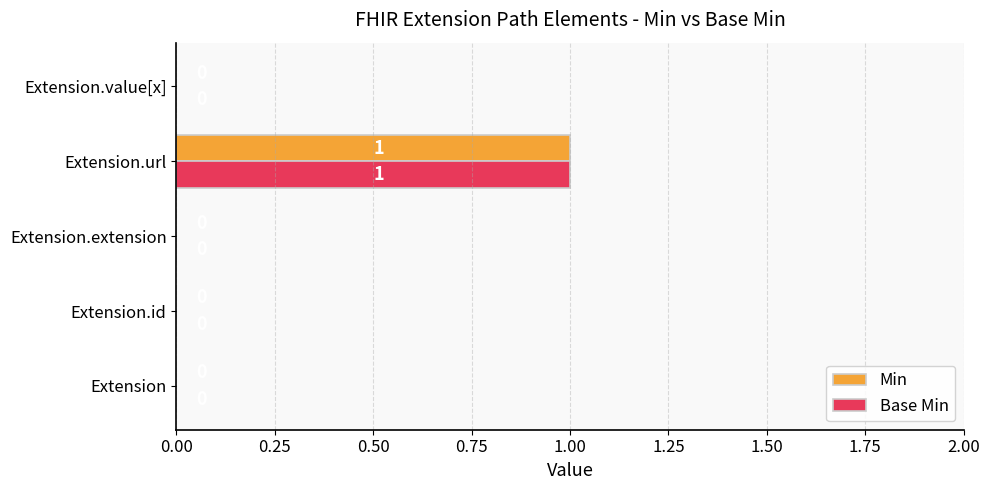

Count the Base Min values in the range 0 to 1.

5